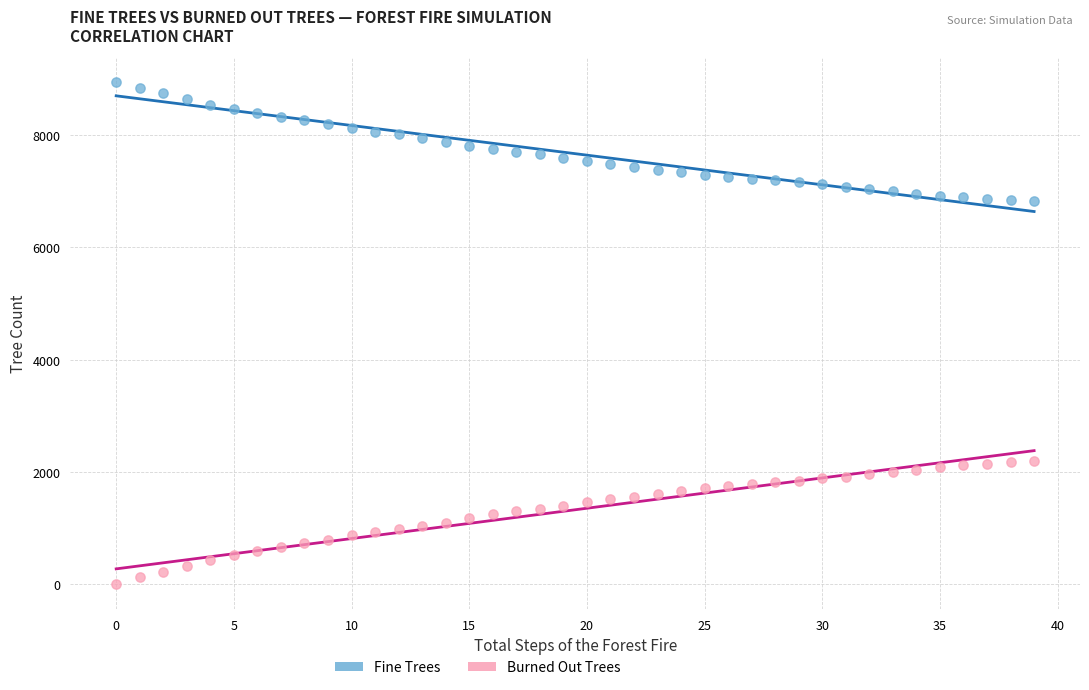

What are all the series names shown in the legend?

Fine Trees, Burned Out Trees